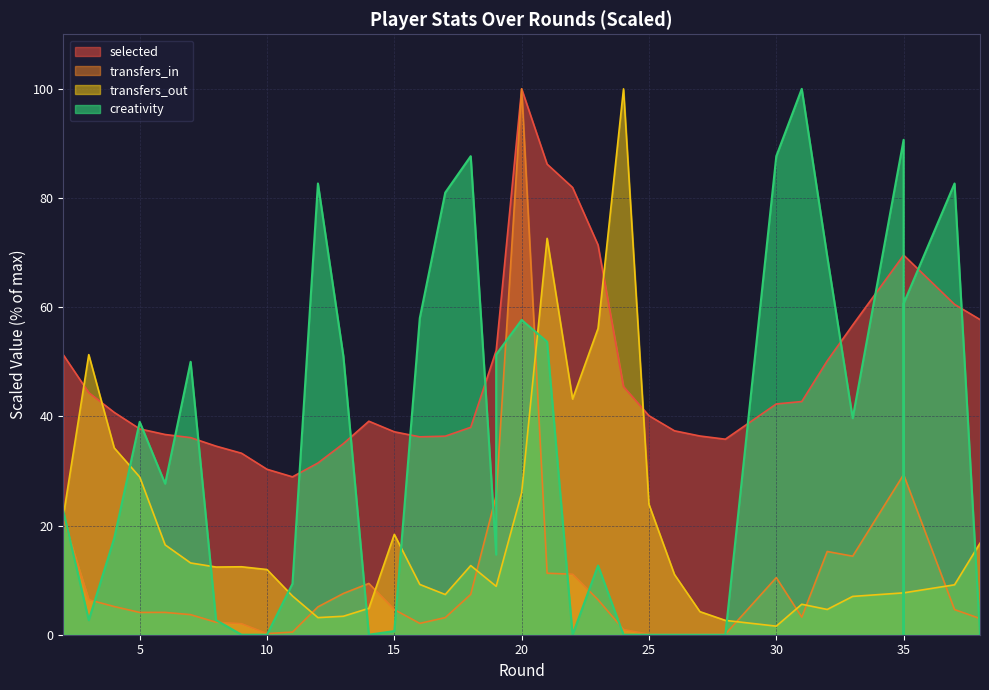

What is the average value of the selected series?

48.0